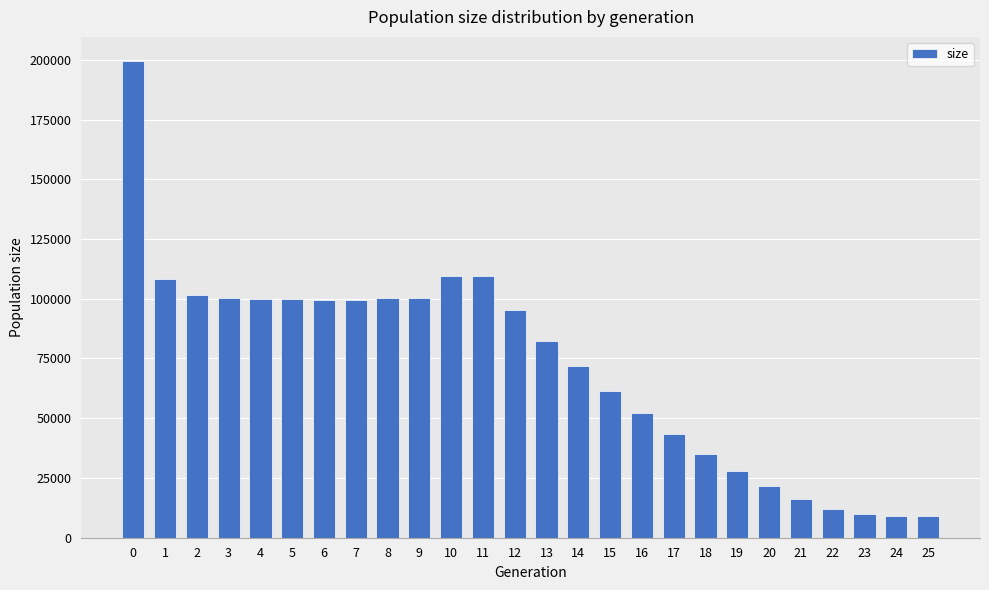

What is the greatest value displayed?

199601